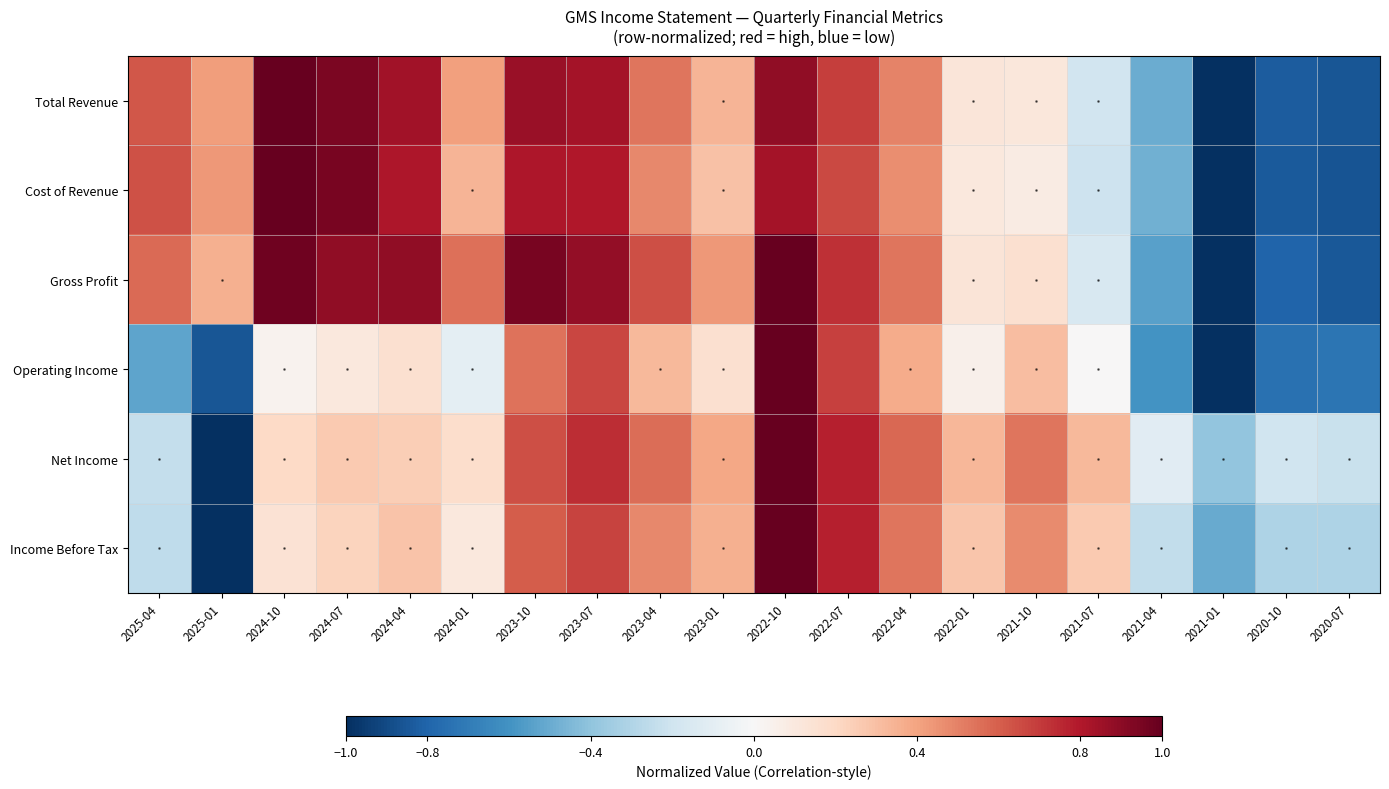

What is the difference between the highest and lowest values at 2023-10?

0.4